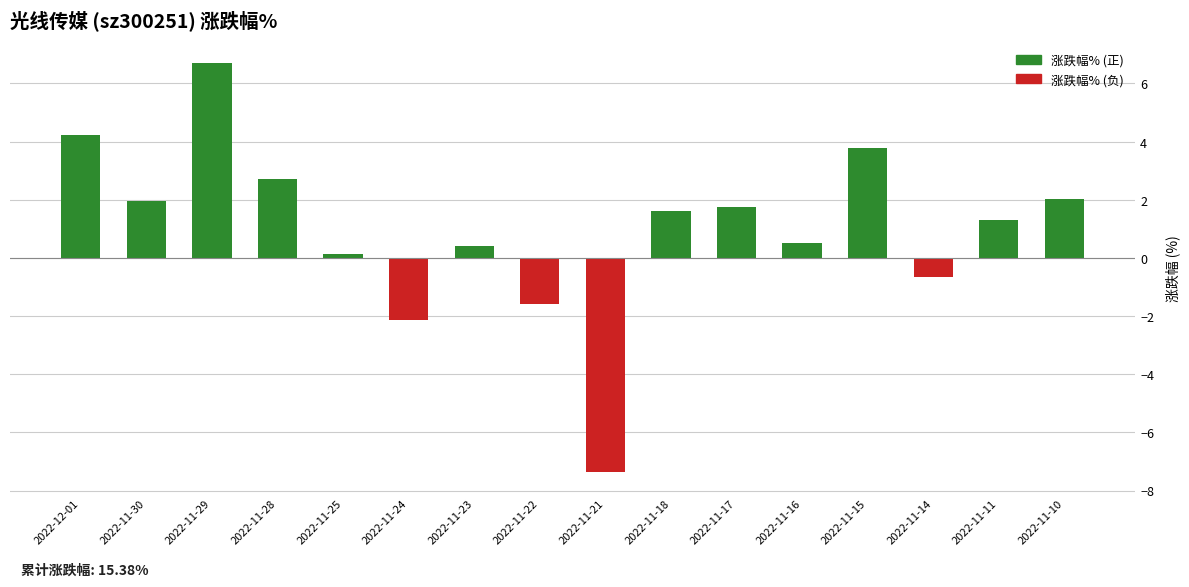

What is the value of the 涨跌幅% (负) bar at the 14th from the left?

-0.7